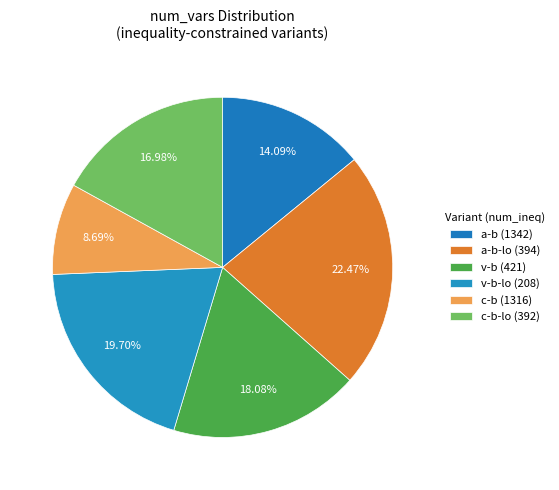

How many slices are in this pie chart?

6